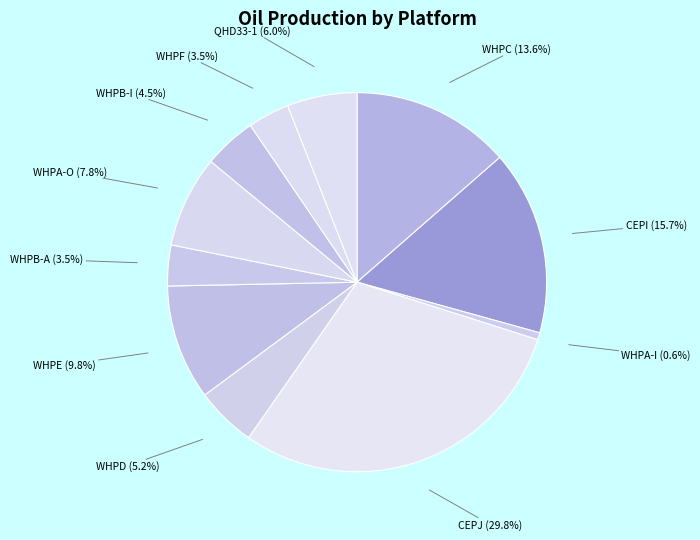

Which slice is the smallest?

WHPA-I